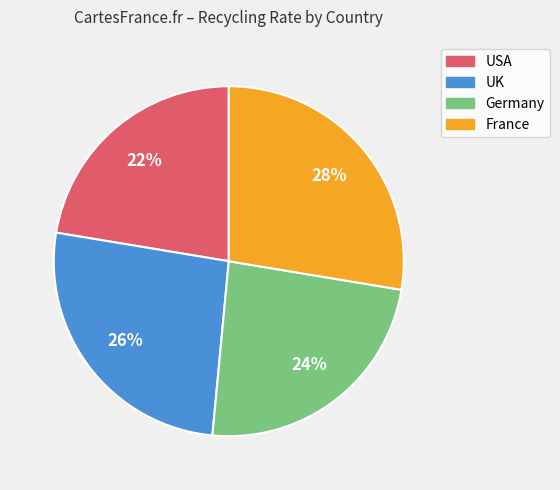

How many segments does this pie chart have?

4